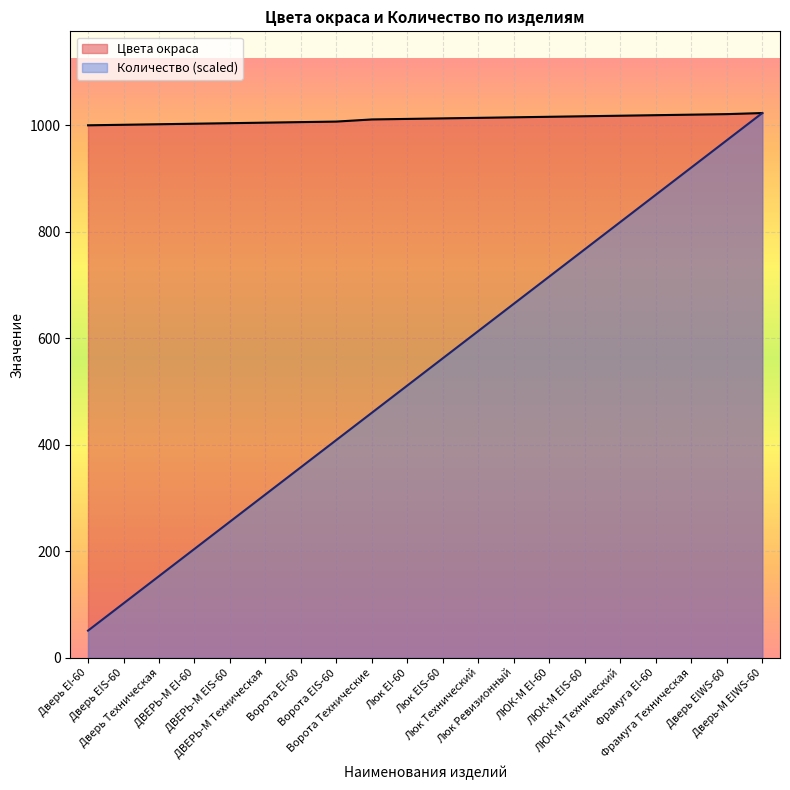

At Дверь EI-60, list the series in order from largest to smallest.

Цвета окраса, Количество (scaled)